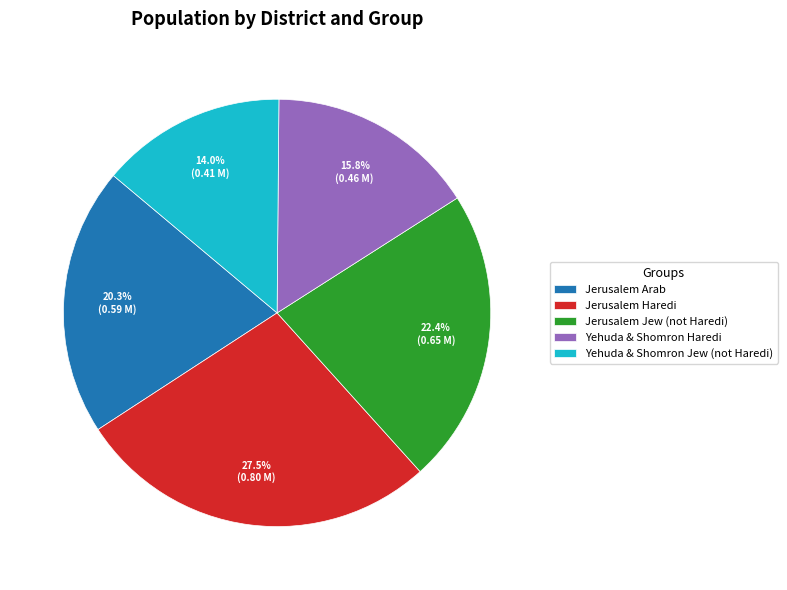

How much of the chart is everything except Yehuda & Shomron Jew (not Haredi)?

86.0%